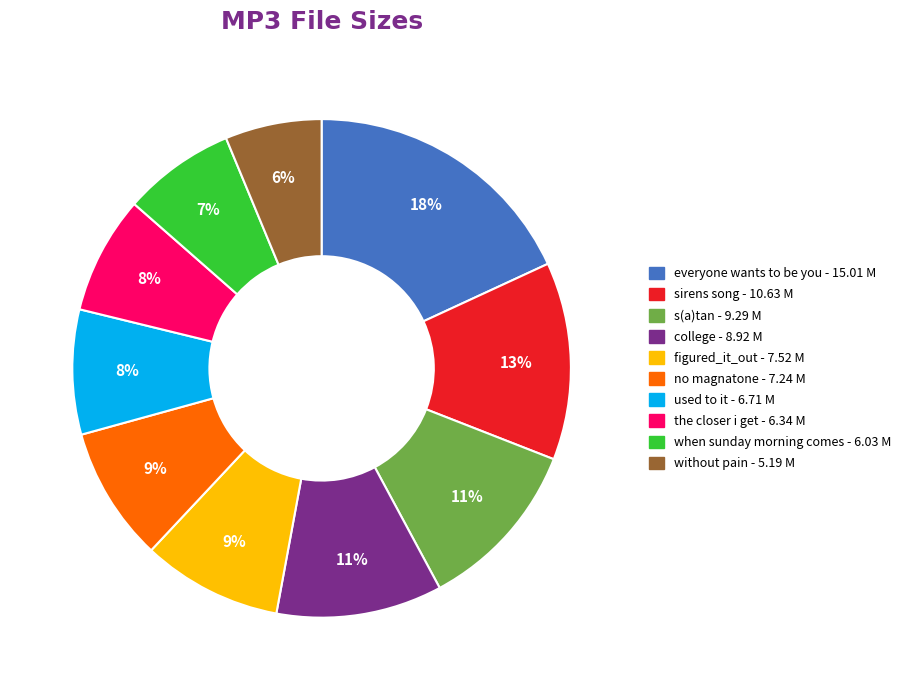

To the nearest percent, what is the average slice percentage?

10%